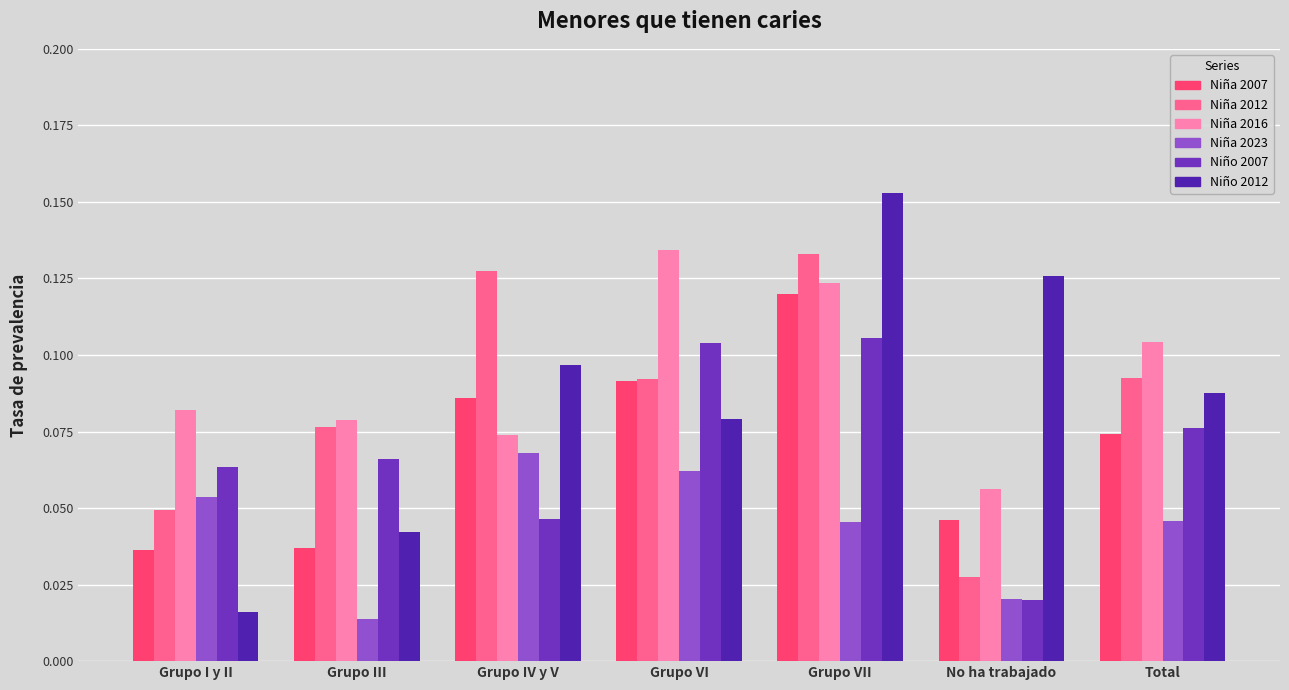

At which category does the chart reach its peak across all series?

Grupo VII